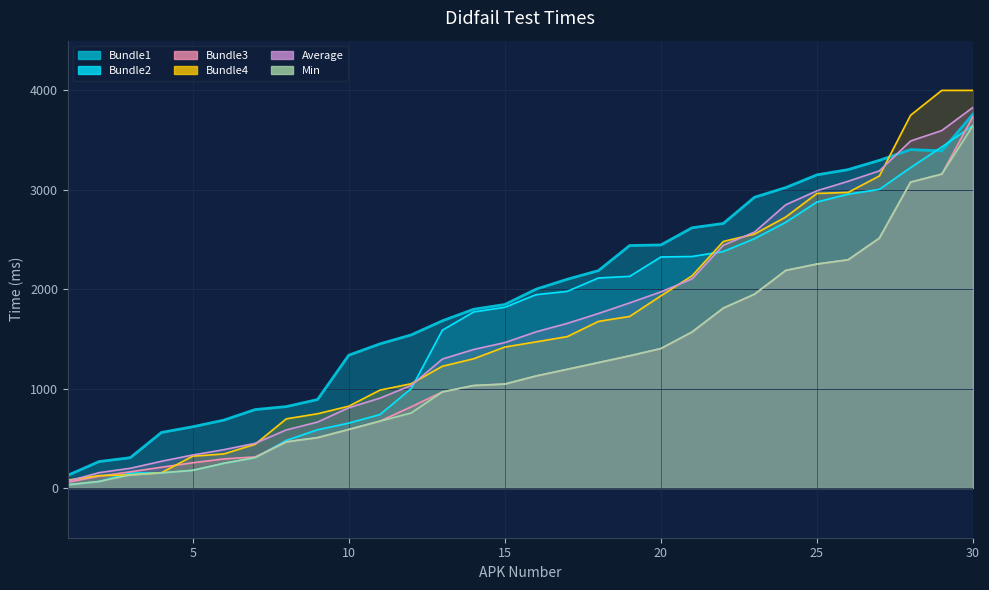

Where is the first local maximum for Bundle1?

28